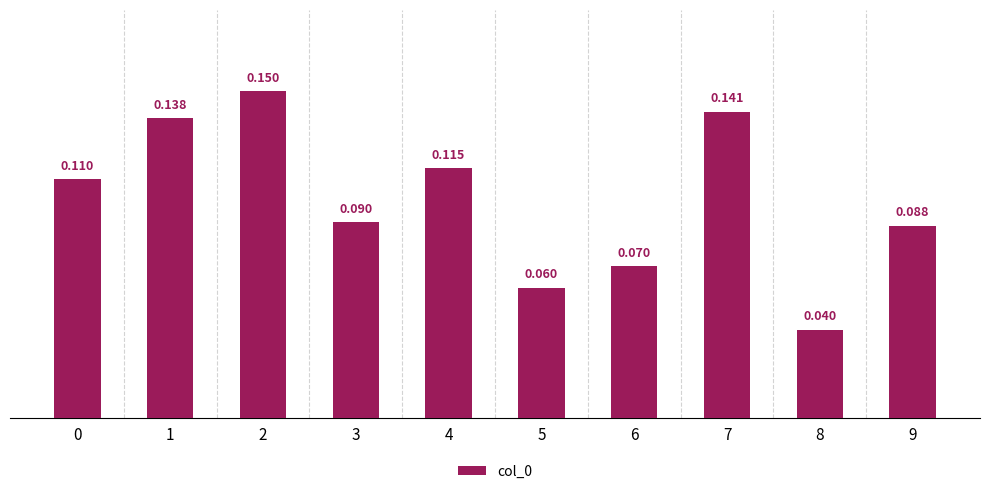

At which category does the chart reach its peak across all series?

2